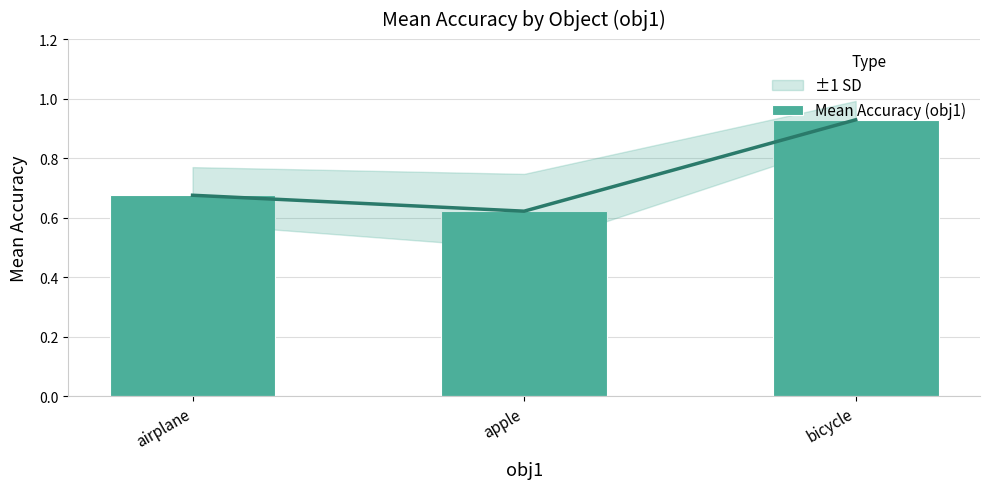

Which has a higher value, airplane or bicycle?

bicycle